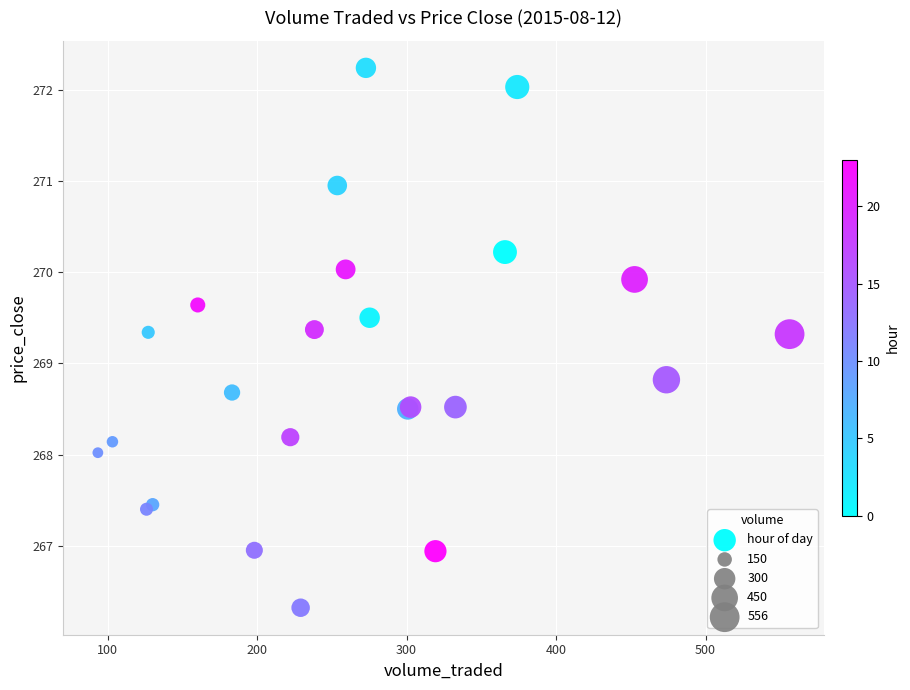

What Y value in the scatter plot is closest to 269?

268.8